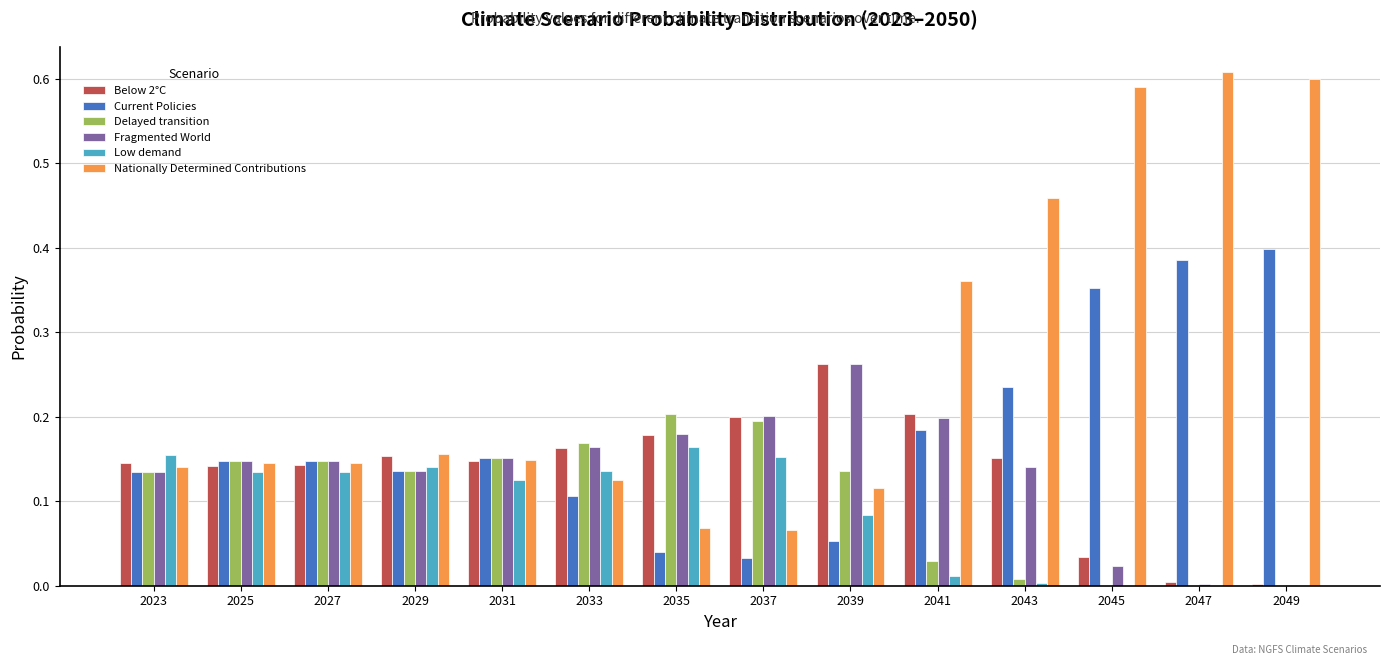

Which series has the largest total across all categories?

Nationally Determined Contributions